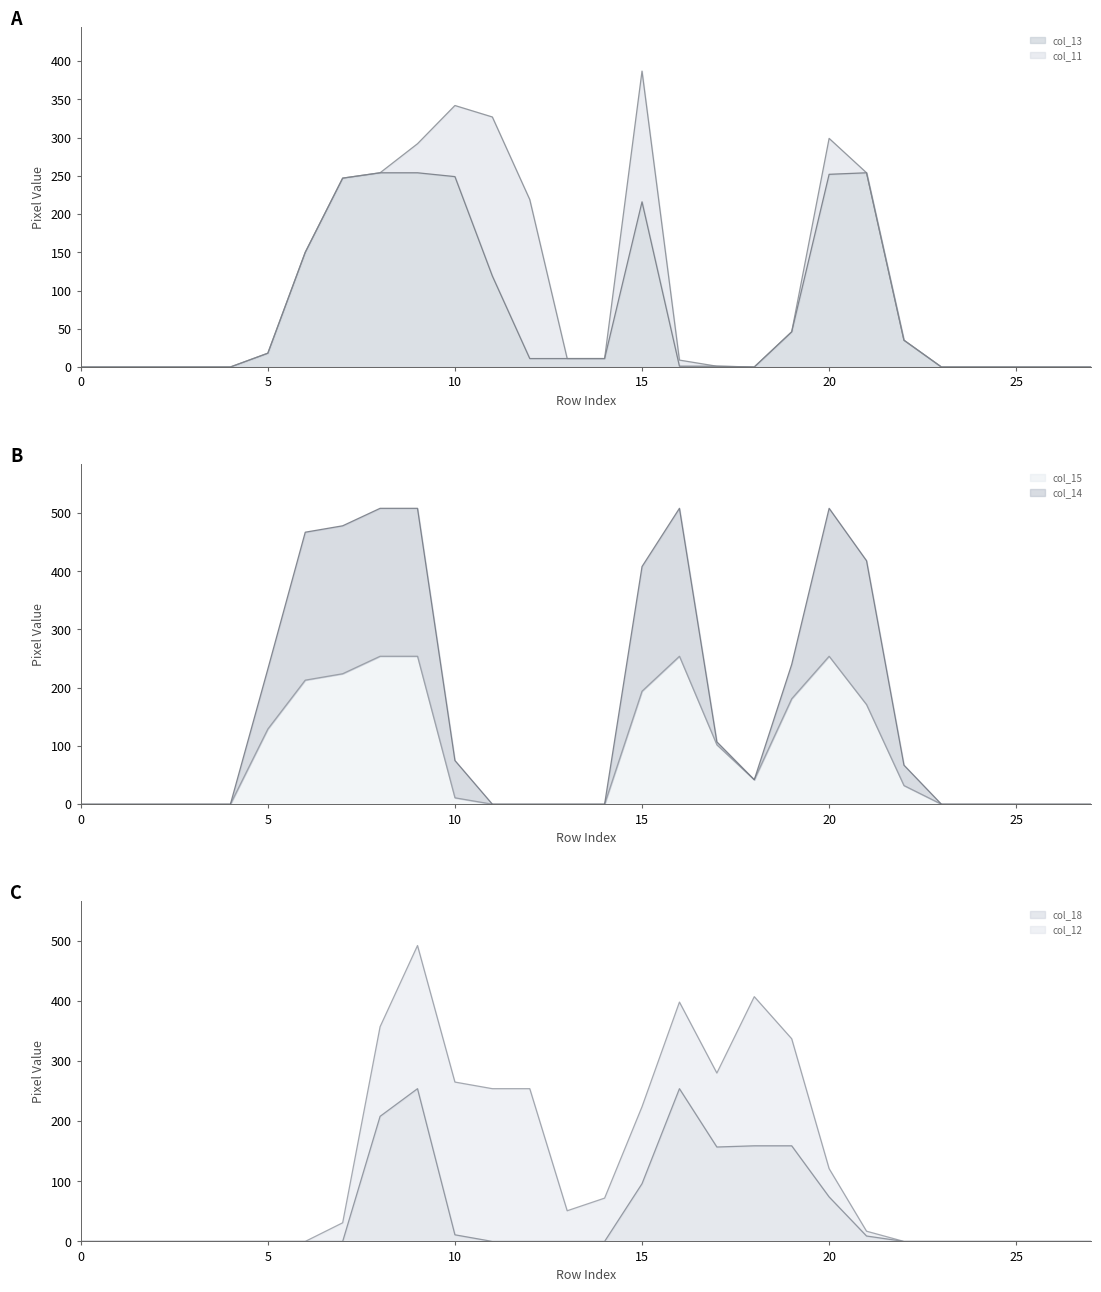

True or false: col_18 and col_15 cross at least once.

True